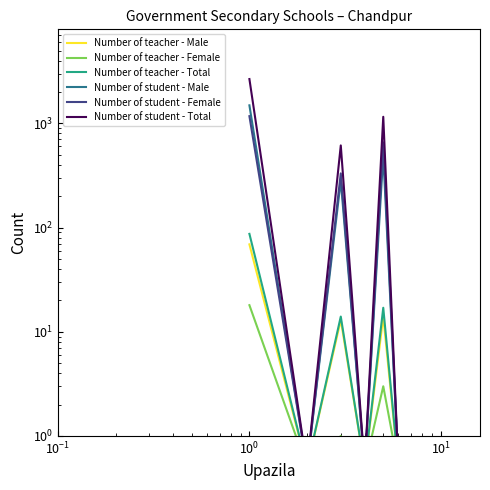

What is the sum of all Number of teacher - Female values?

24.5